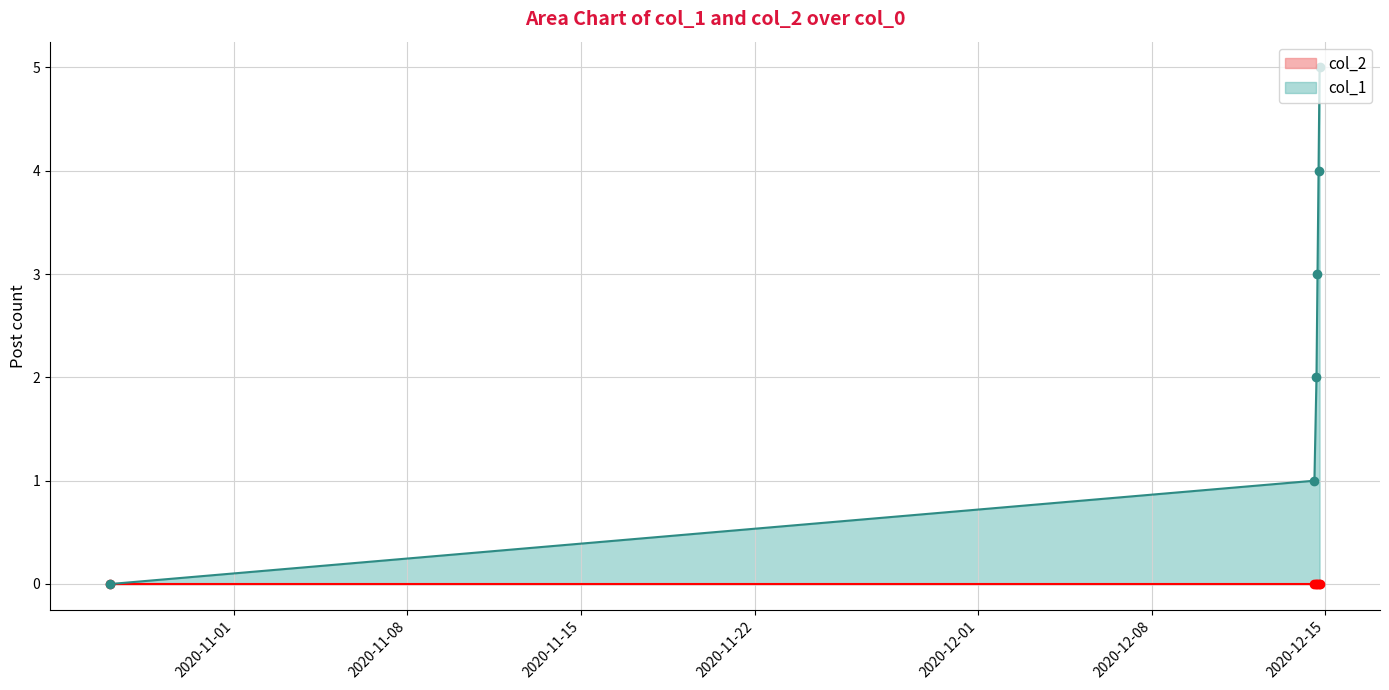

What is the value of the 4th point from the left?

3